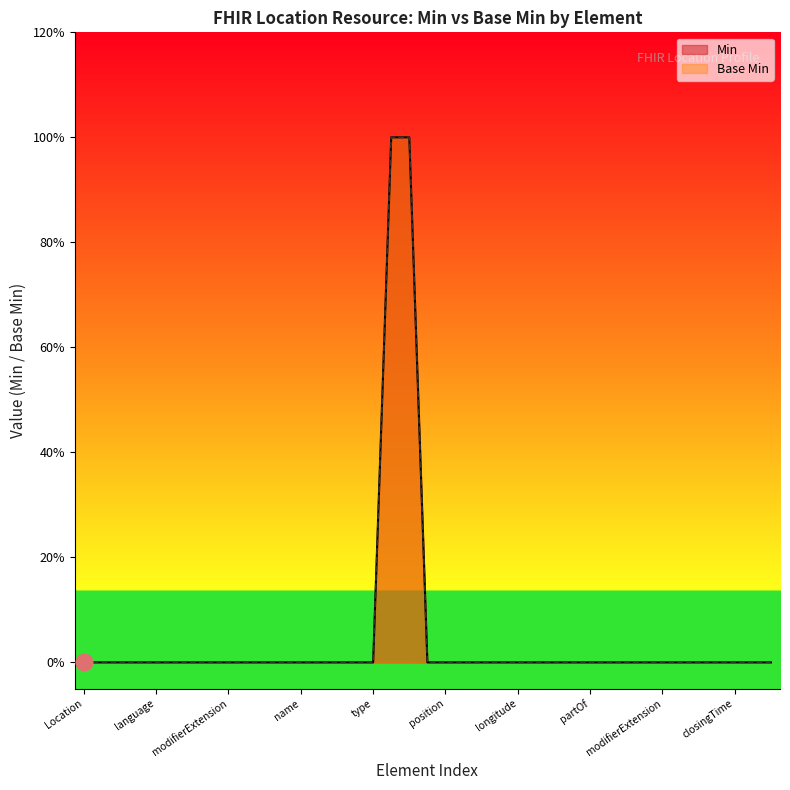

What is the maximum value for Base Min?

1